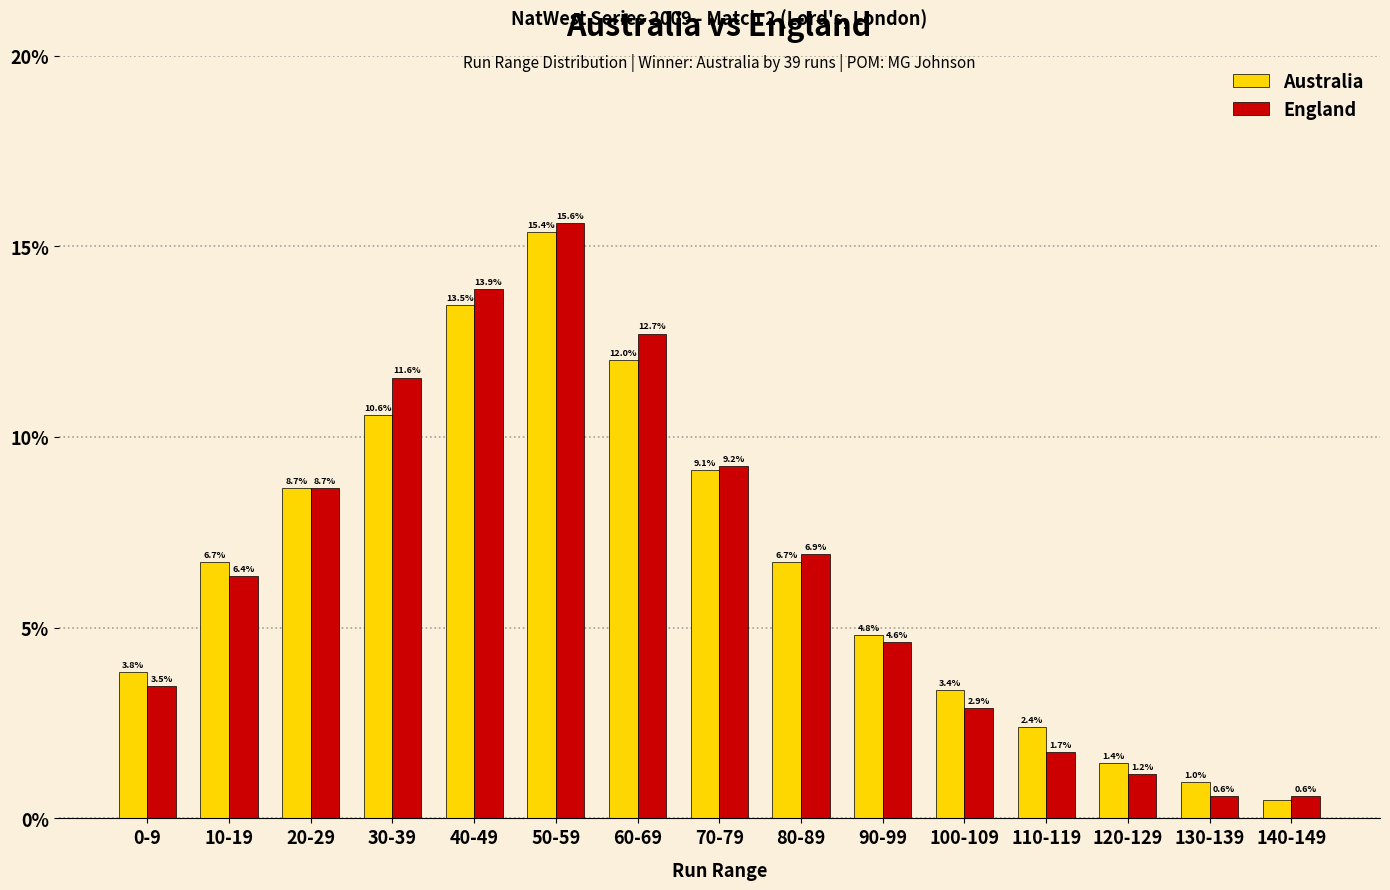

What is the value of the Australia bar at the 10th from the left?

4.8